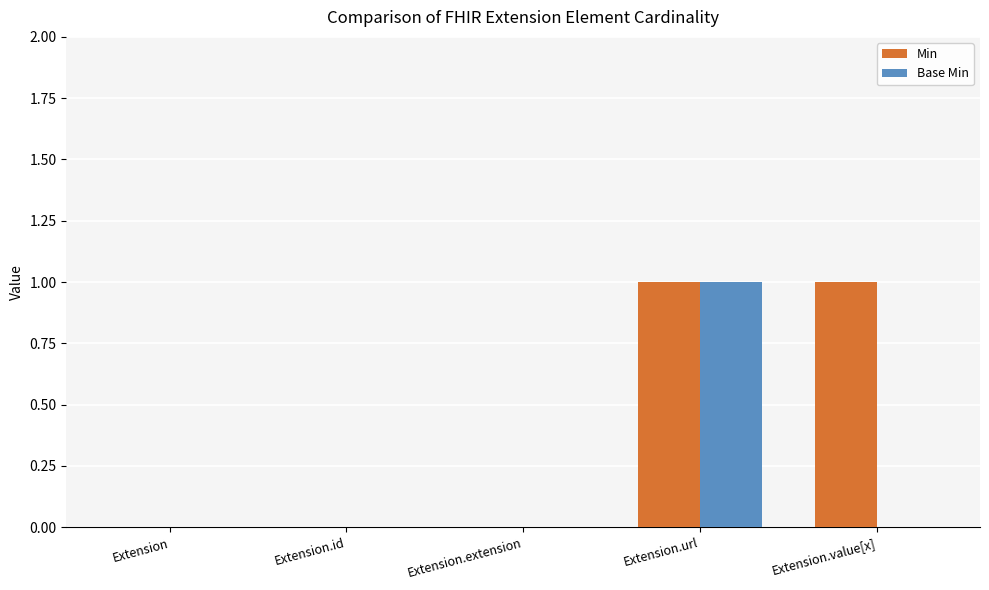

What is the sum of all Min values?

2